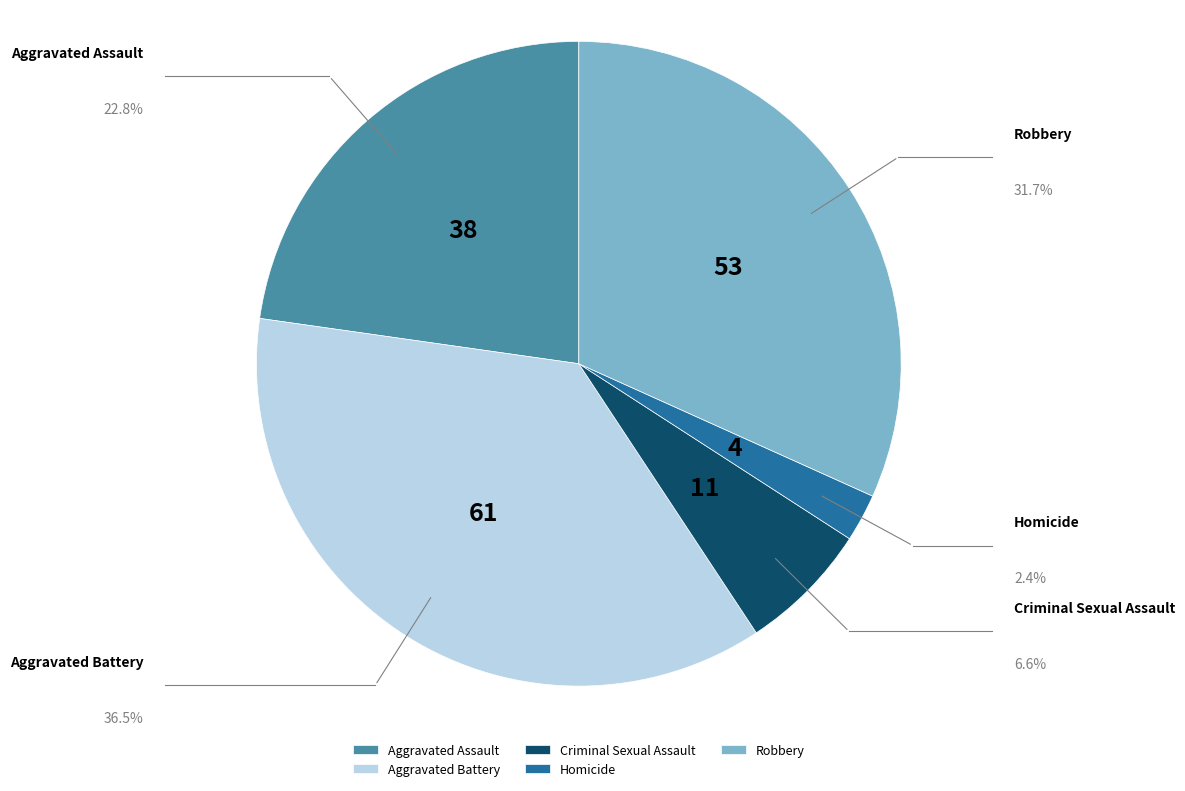

Is Homicide the majority of the pie?

No